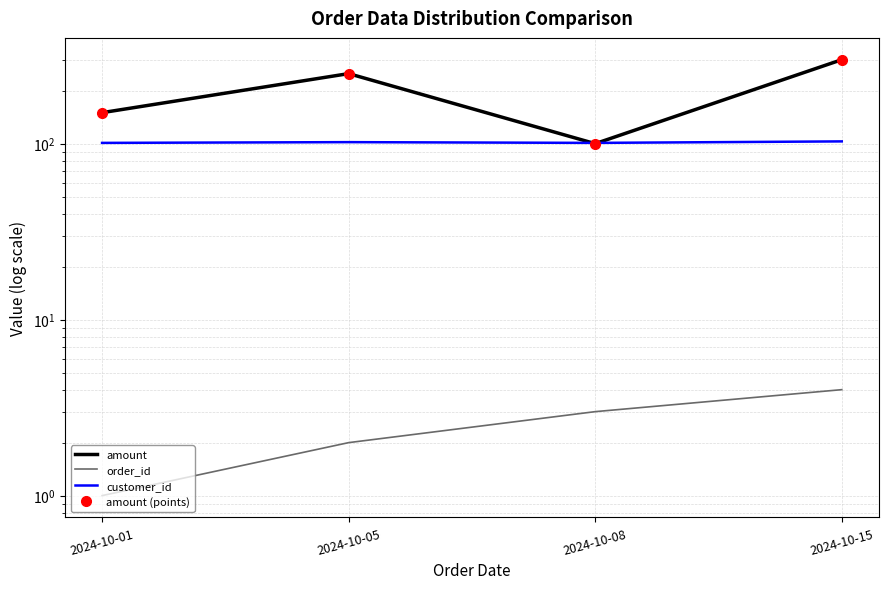

At which label does order_id reach its peak?

2024-10-15